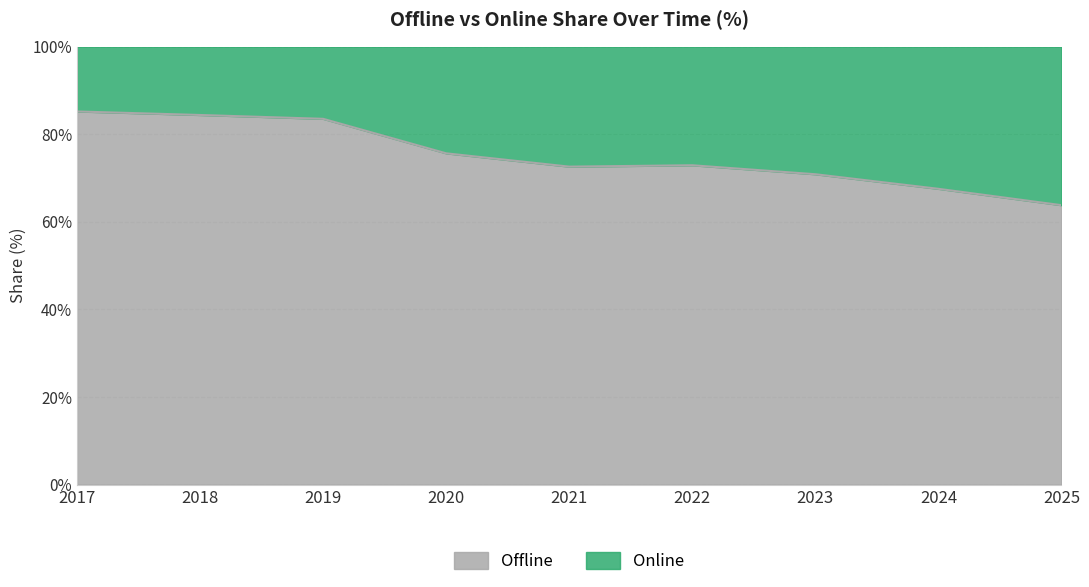

How many lines are shown in the chart?

2